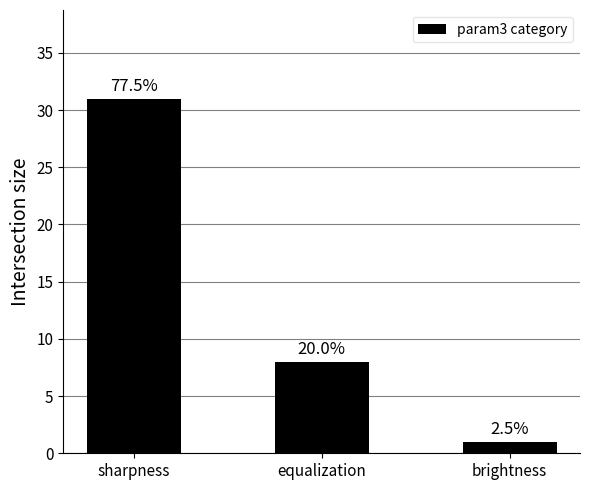

Reading right to left, what are all the values shown in this chart?

1	8	31